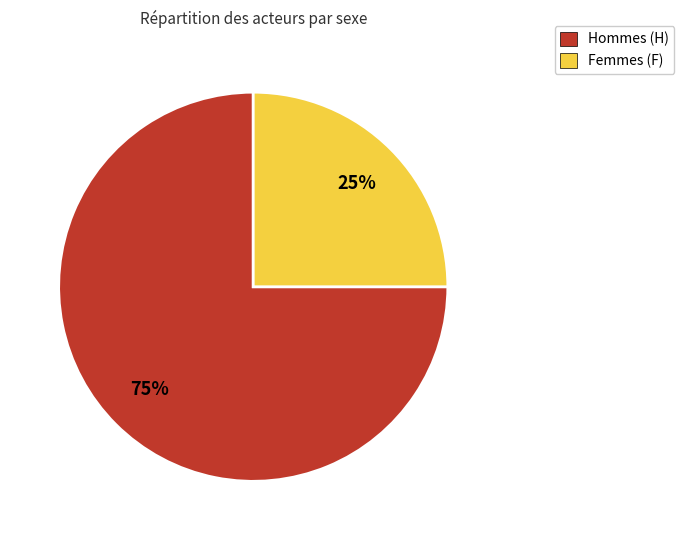

Count the number of slices in the pie.

2